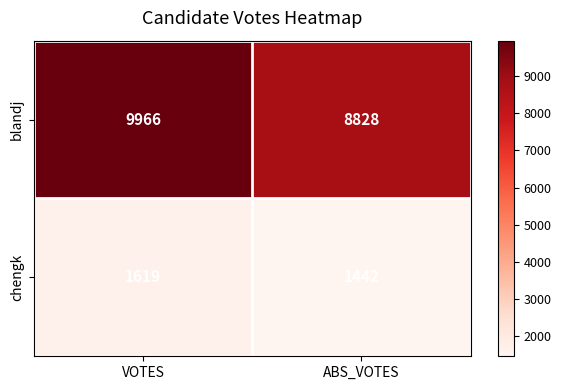

What is the difference between the highest and lowest values at ABS_VOTES?

7386